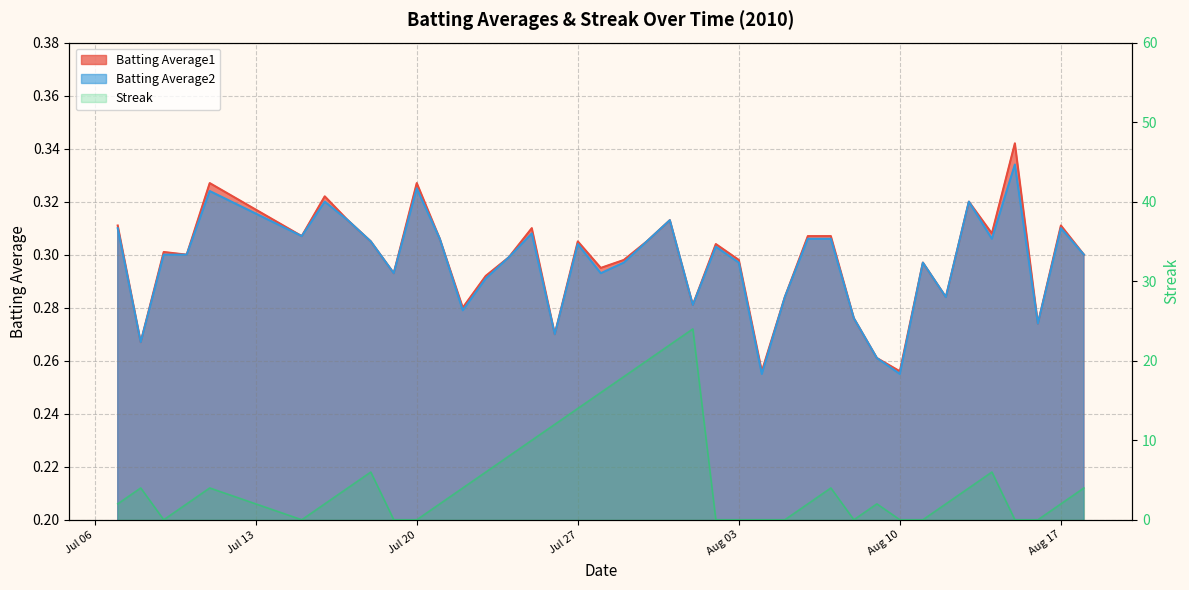

Count the Batting Average2 values in the range 0 to 1.

40